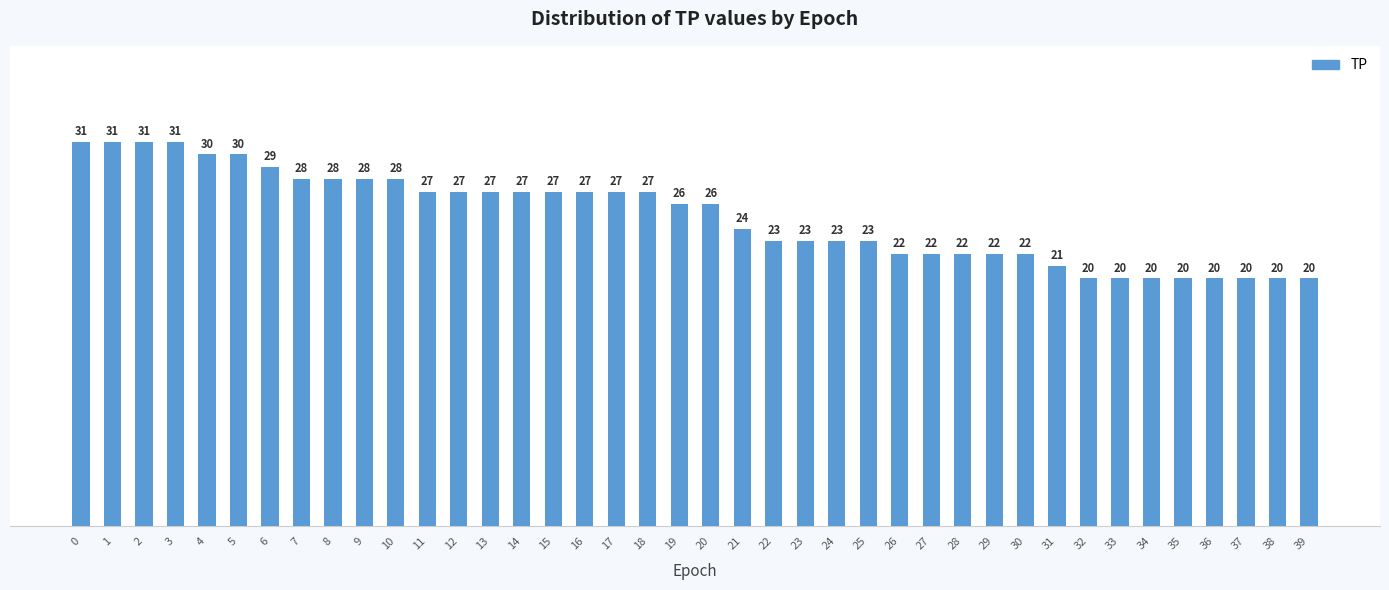

Which has a higher value, 9 or 26?

9